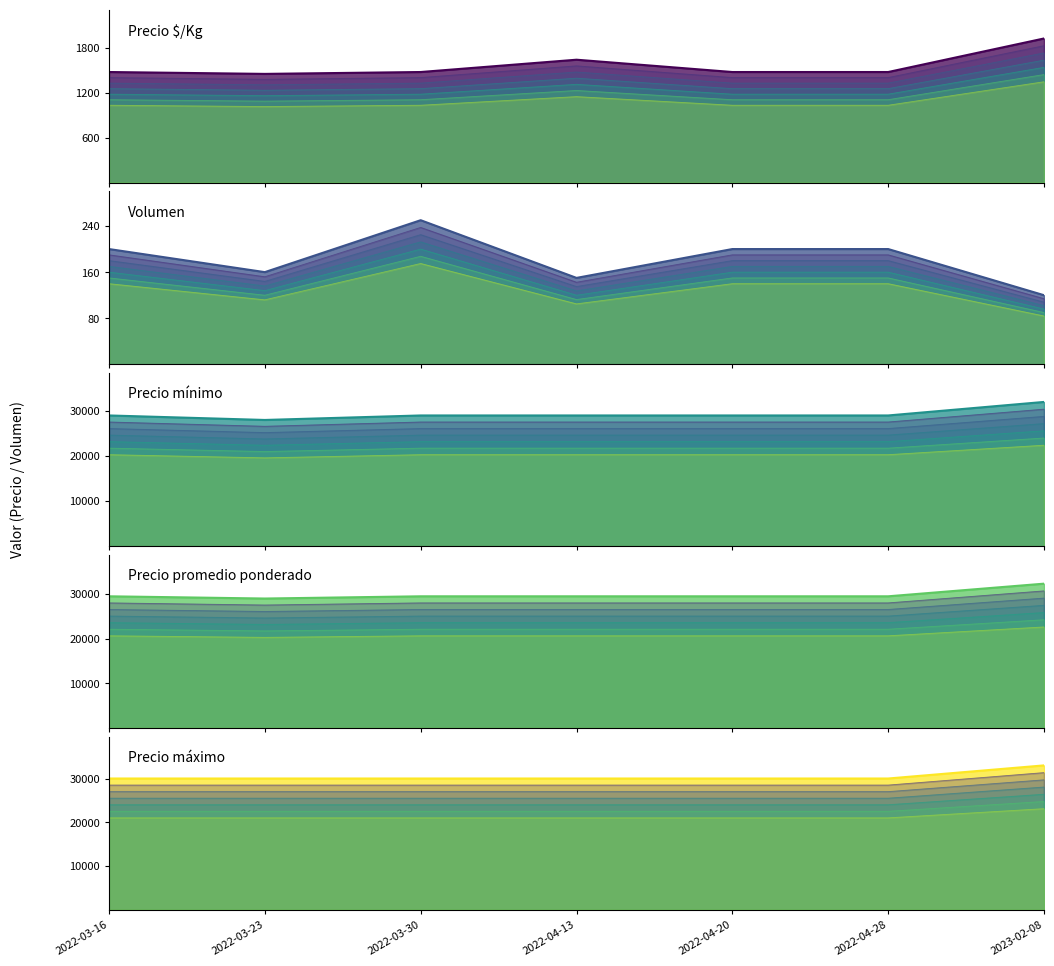

True or false: Precio promedio ponderado and Volumen intersect in this chart.

False